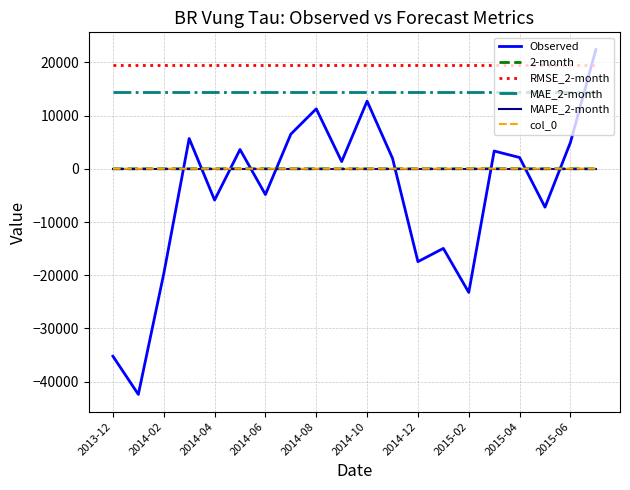

True or false: 2-month and MAE_2-month intersect in this chart.

False